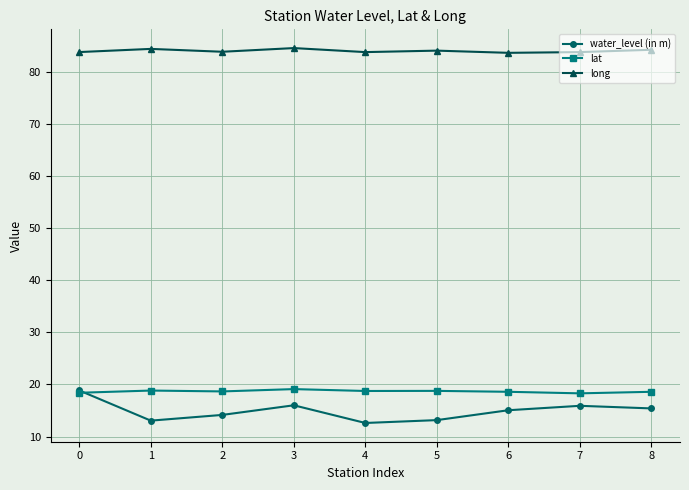

True or false: long has more than 0 points higher than both neighbors.

True